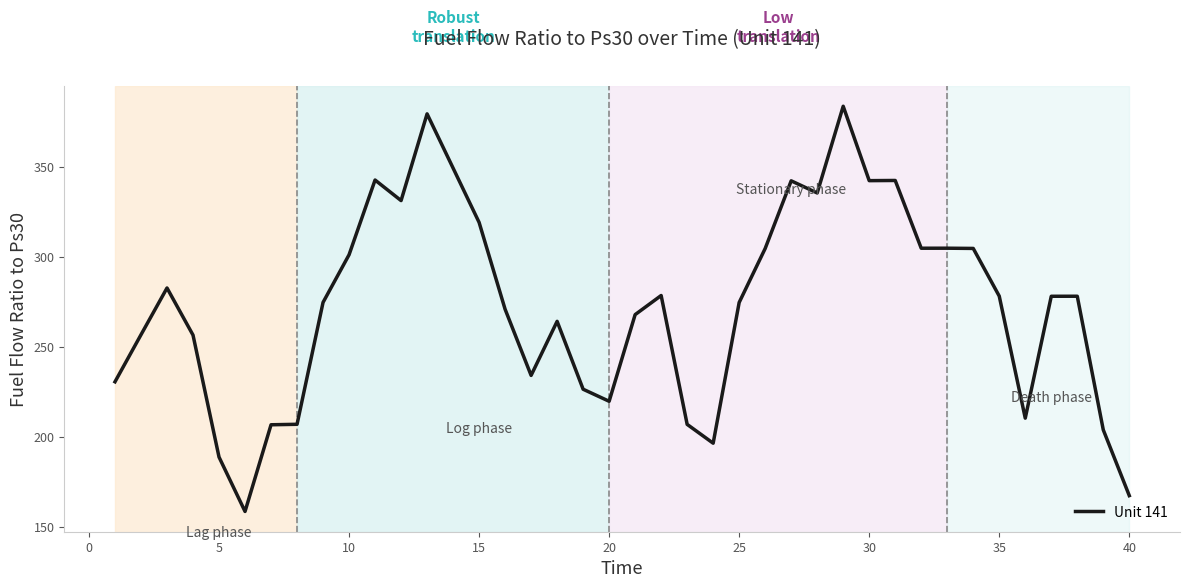

What is the smallest value displayed?

158.4